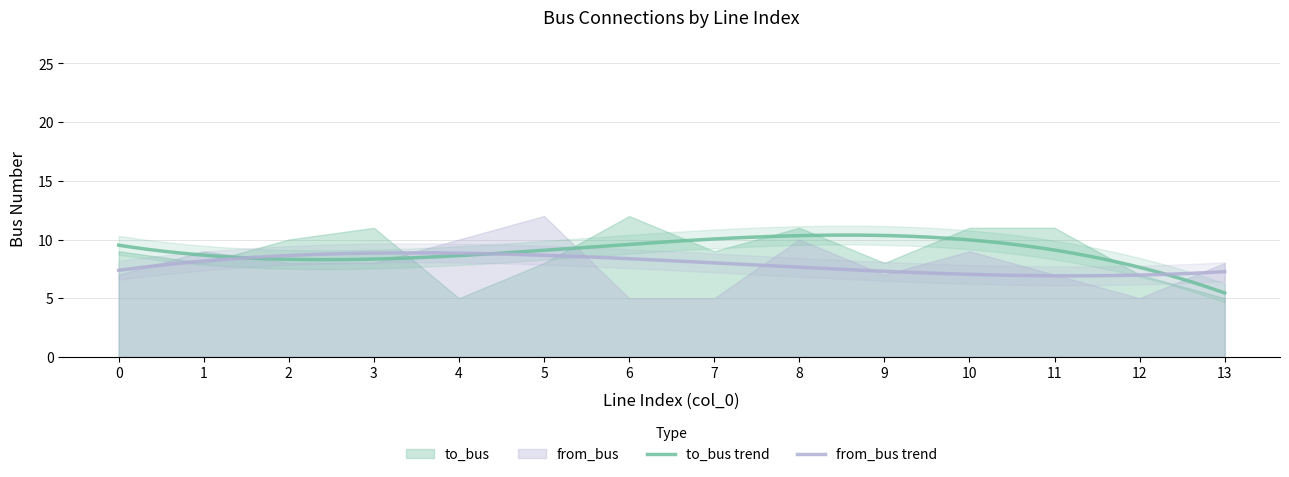

Is it true that to_bus equals 18 at 8?

False